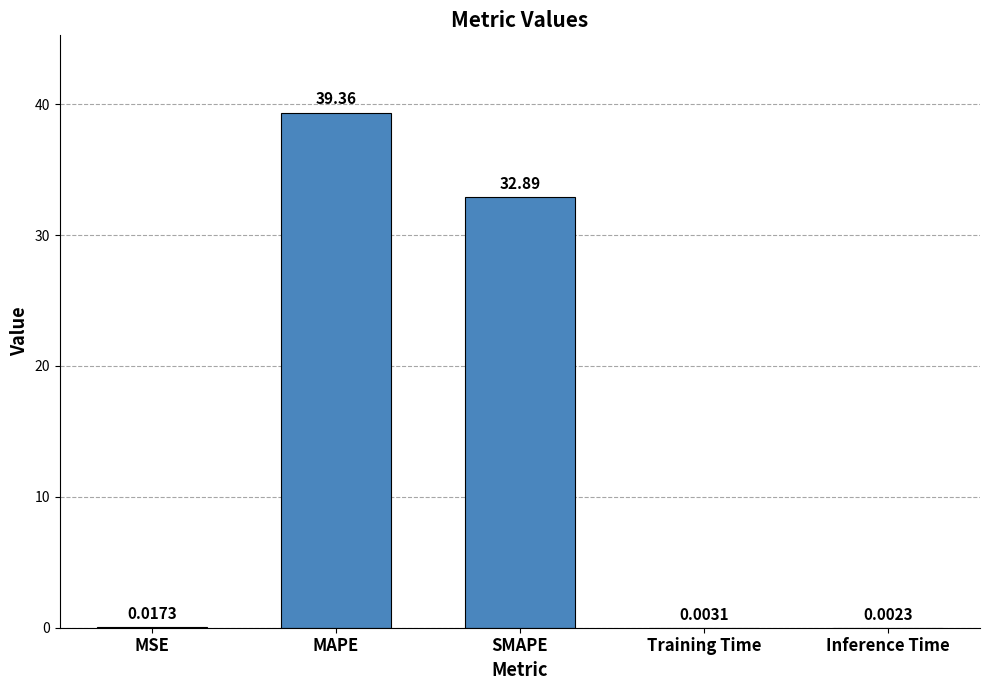

Between MAPE and Inference Time, which is larger?

MAPE